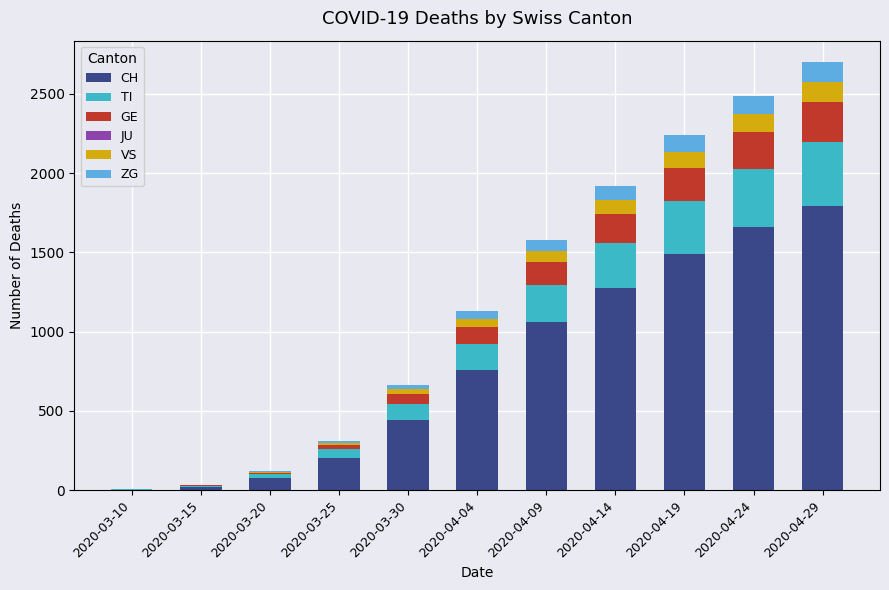

What is the maximum value for CH?

1795